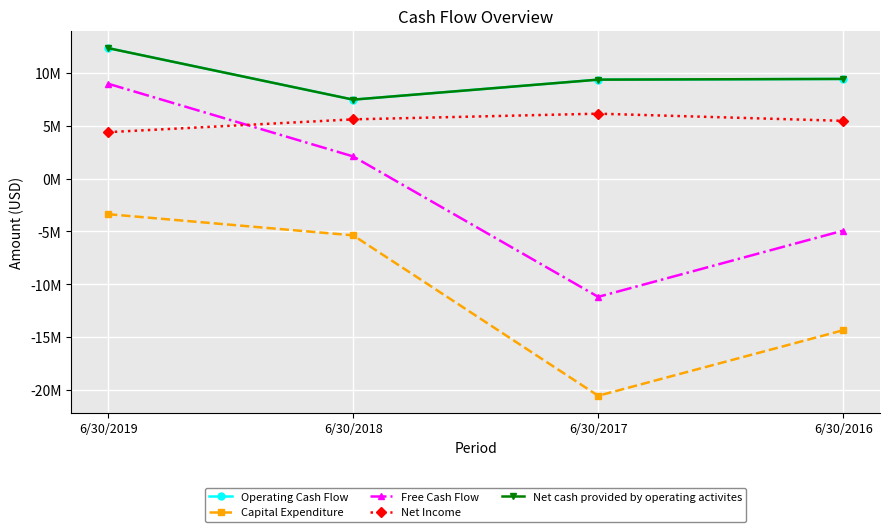

The Free Cash Flow series shows -6962851 at 6/30/2016. True or false?

False